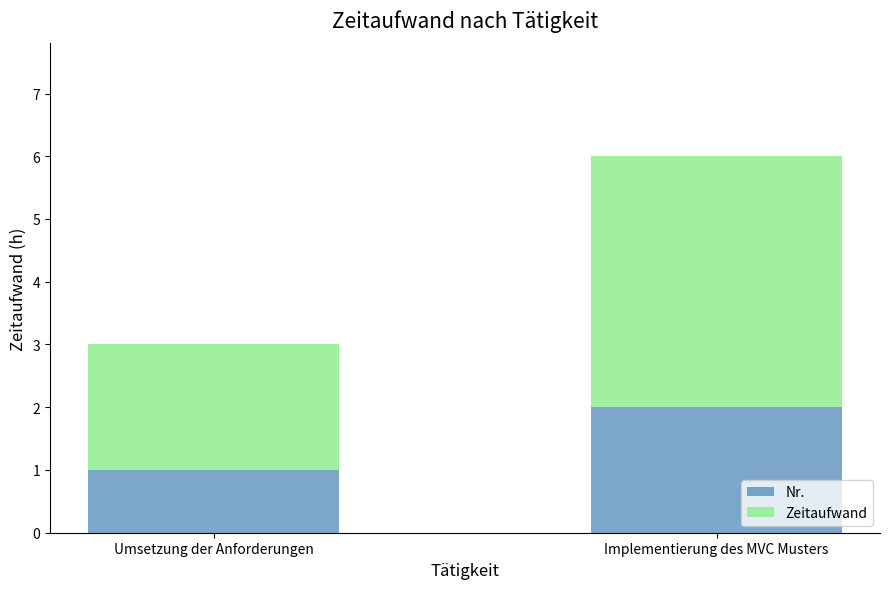

What is the sum of all Nr. values?

3